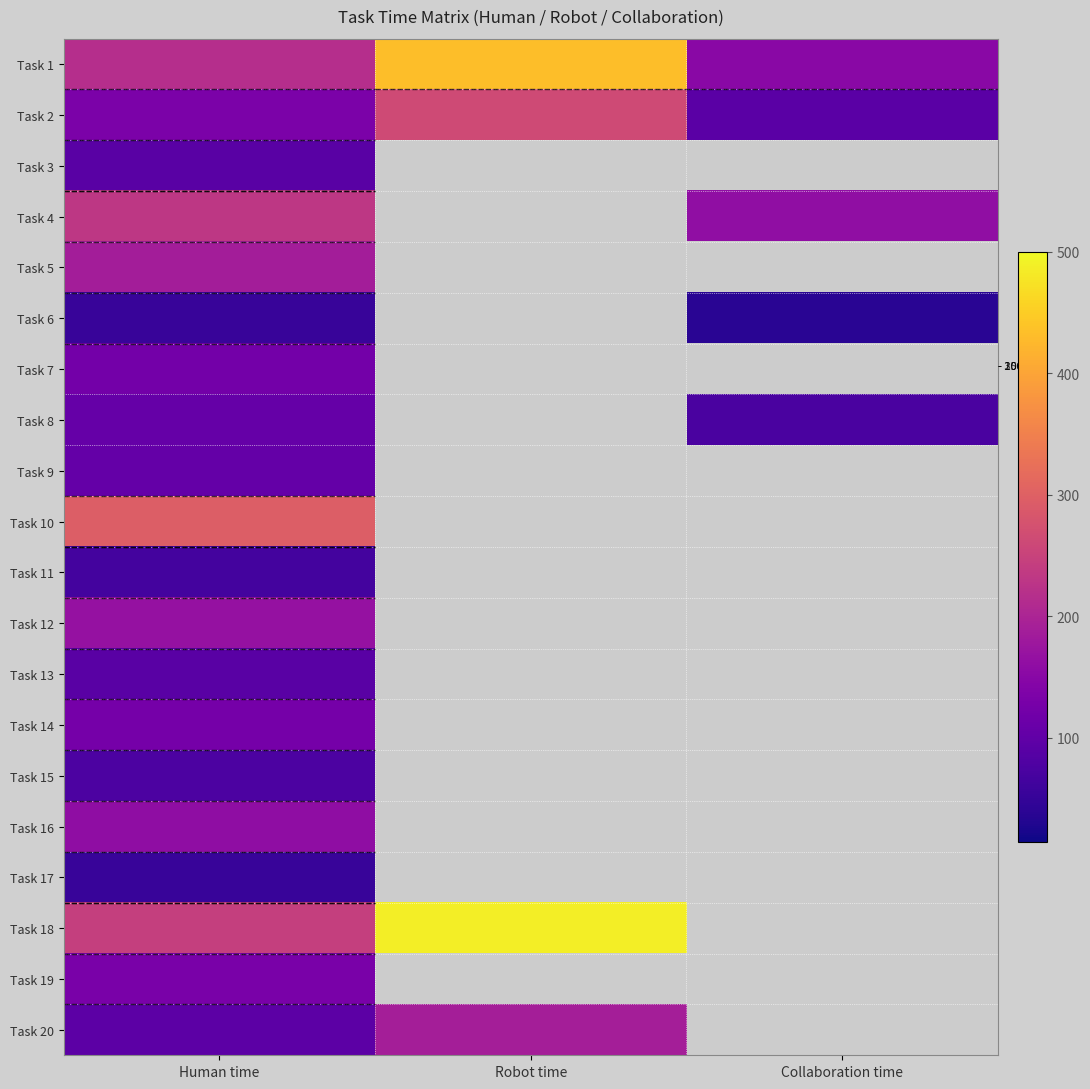

What is the lowest value of the Task 11 series?

67.0